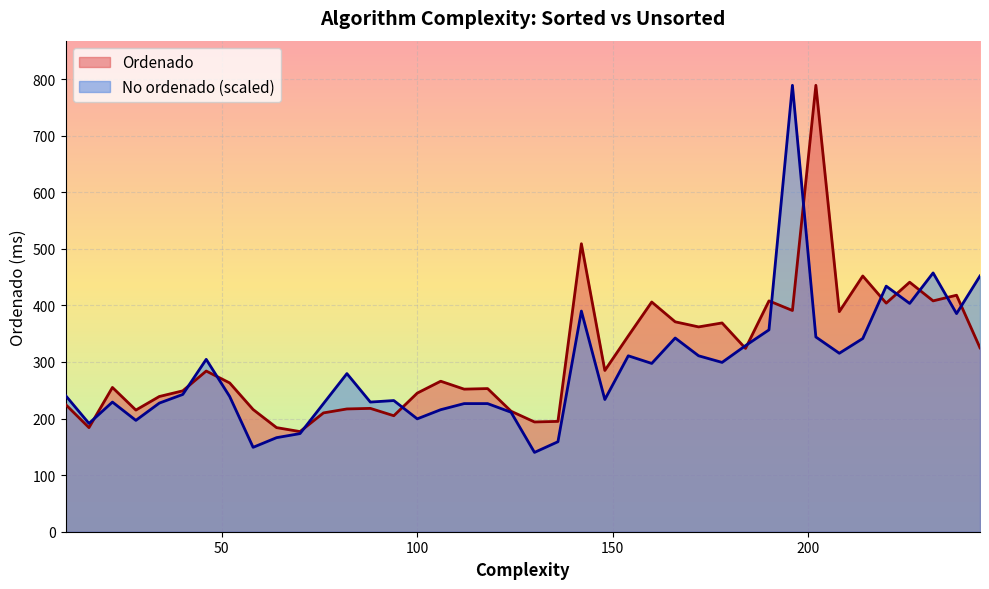

At which category does No ordenado reach its first local valley?

16